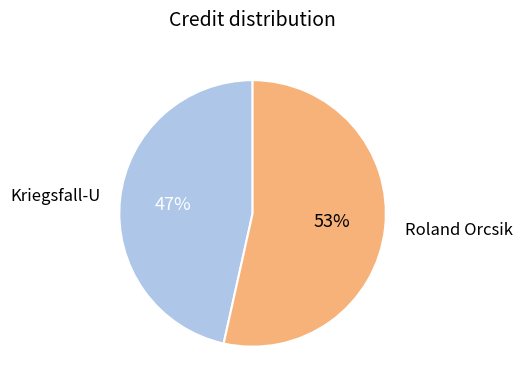

To the nearest percent, what portion does Roland Orcsik represent?

53%